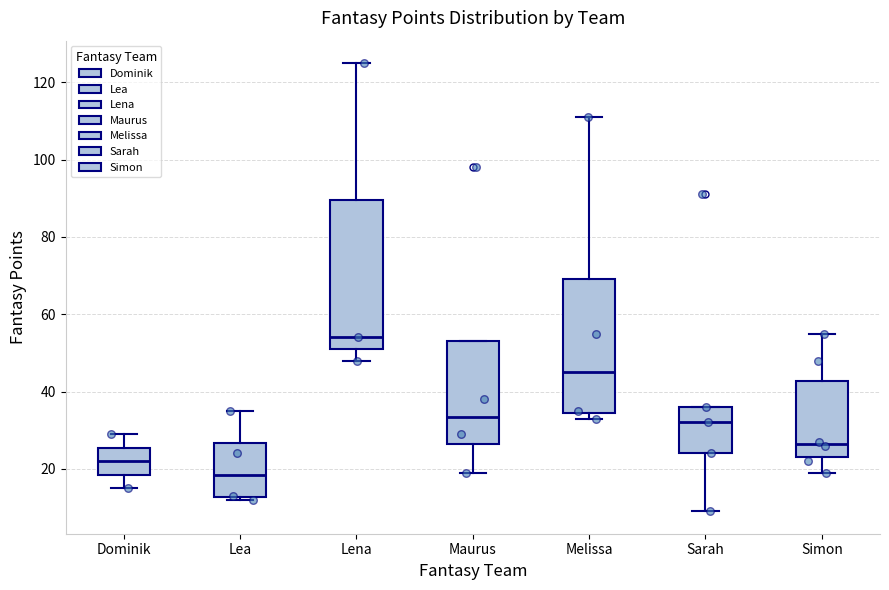

Which box is the tallest, from its lower edge to its upper edge?

Lena